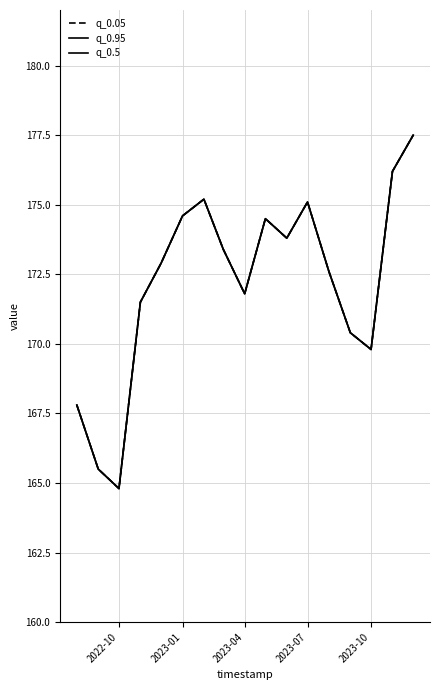

How many interior local peaks does the q_0.05 series have?

3